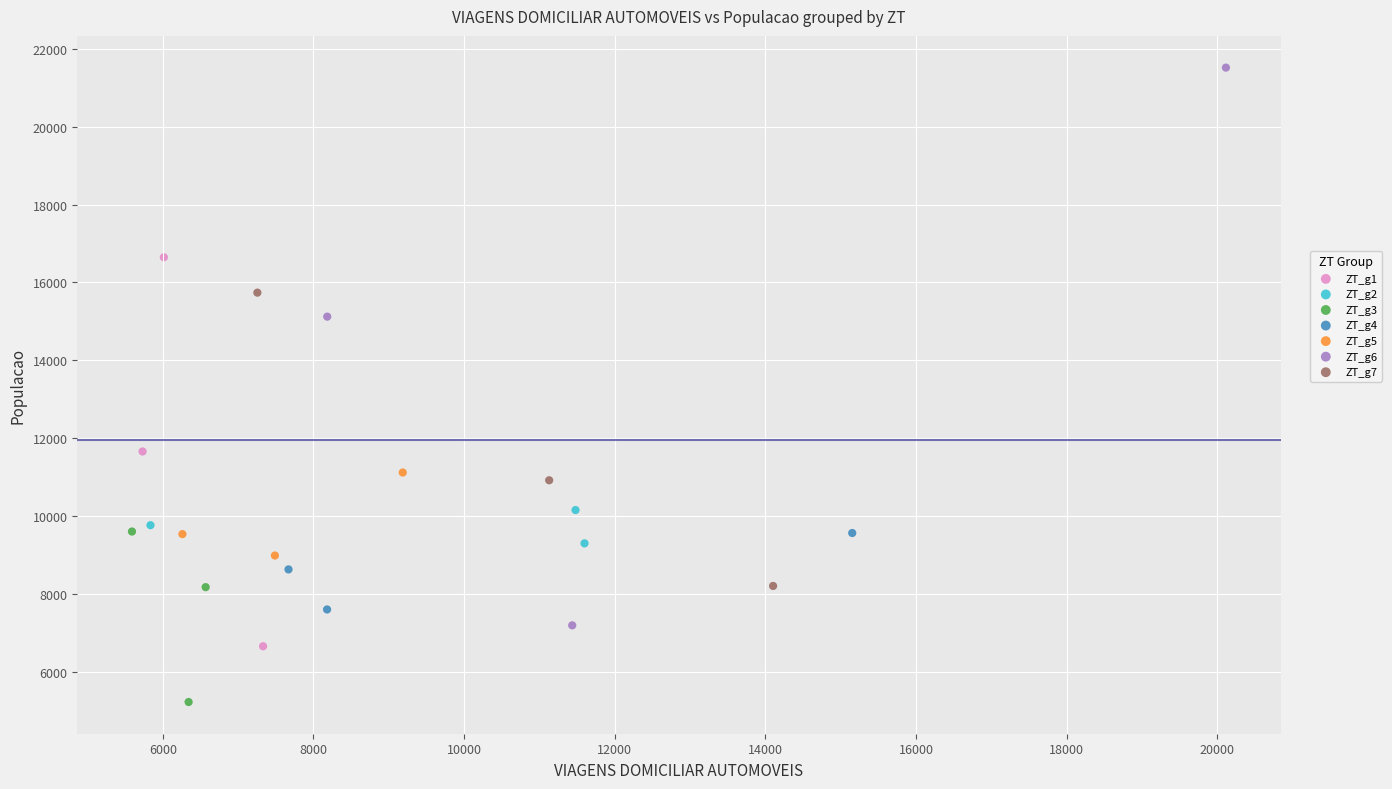

What are all the series names shown in the legend?

ZT_g1, ZT_g2, ZT_g3, ZT_g4, ZT_g5, ZT_g6, ZT_g7